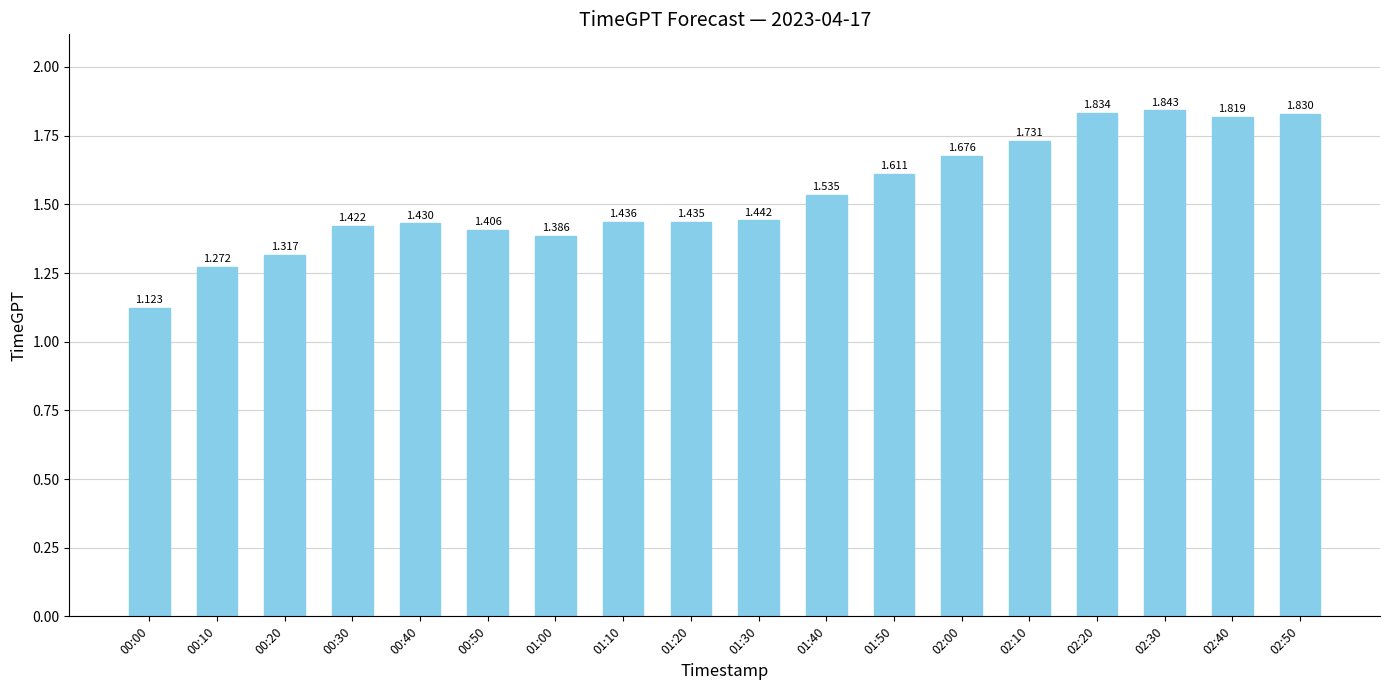

At which category does the chart reach its minimum across all series?

00:00